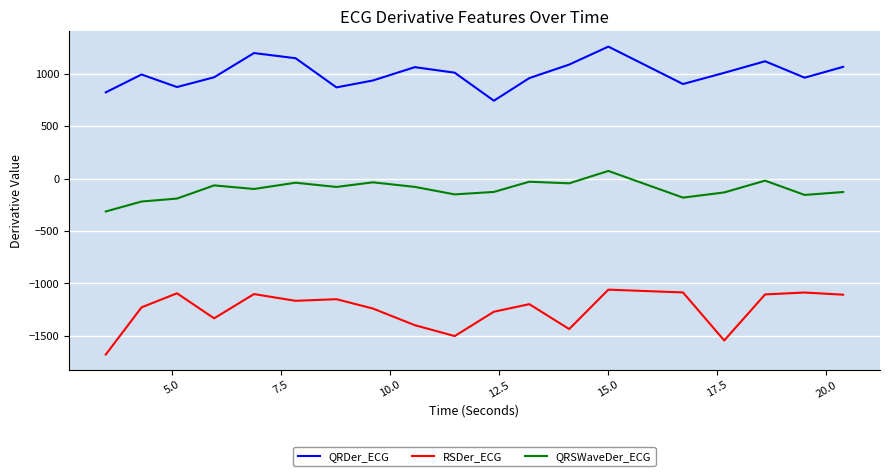

What is the greatest value displayed?

1258.4